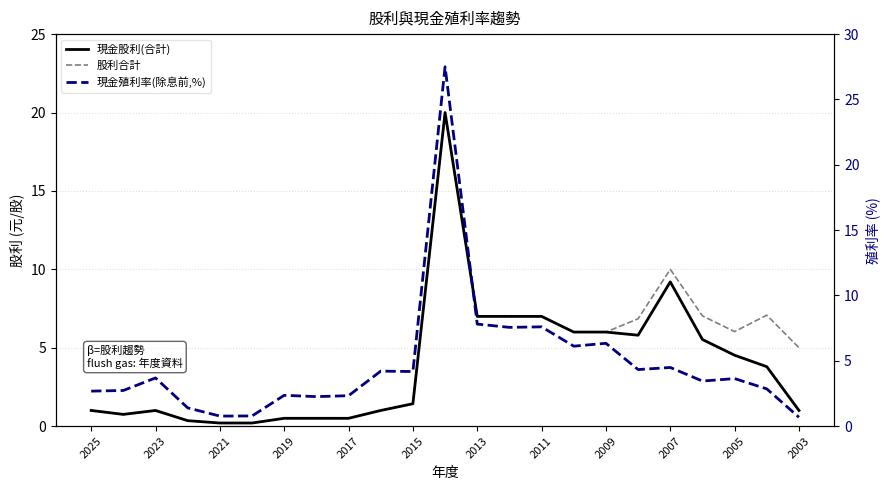

What is the difference between the maximum and minimum values in the 股利合計 series?

19.8